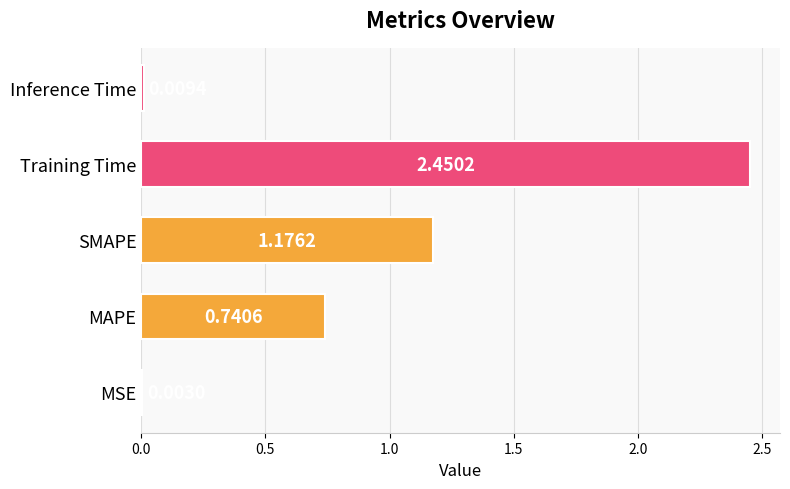

What is the change in value from SMAPE to Training Time?

+1.3